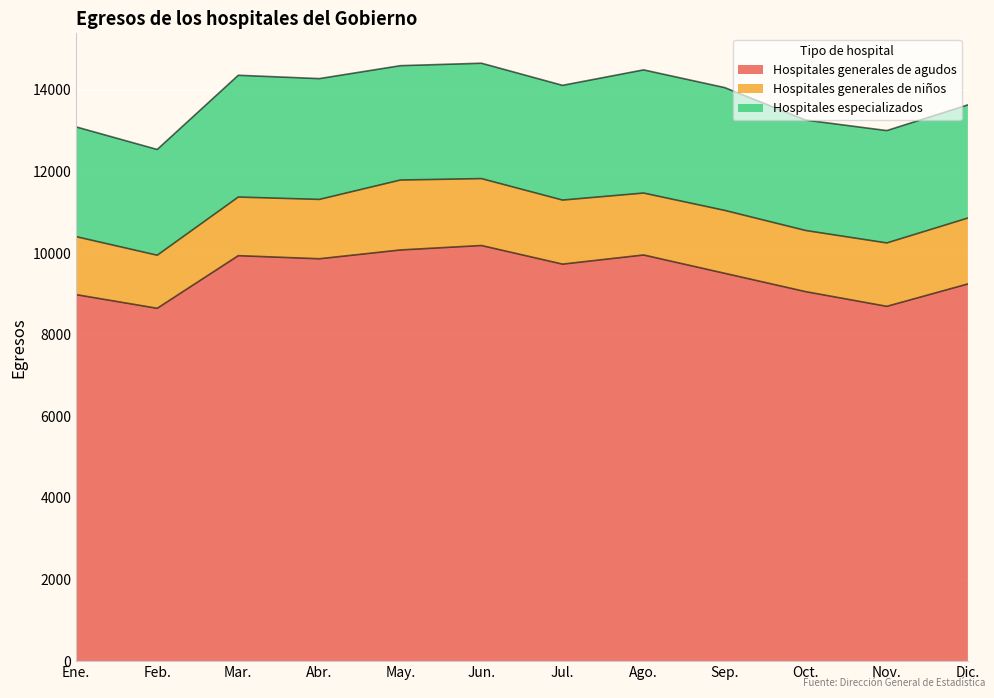

True or false: Hospitales especializados and Hospitales generales de agudos cross at least once.

False